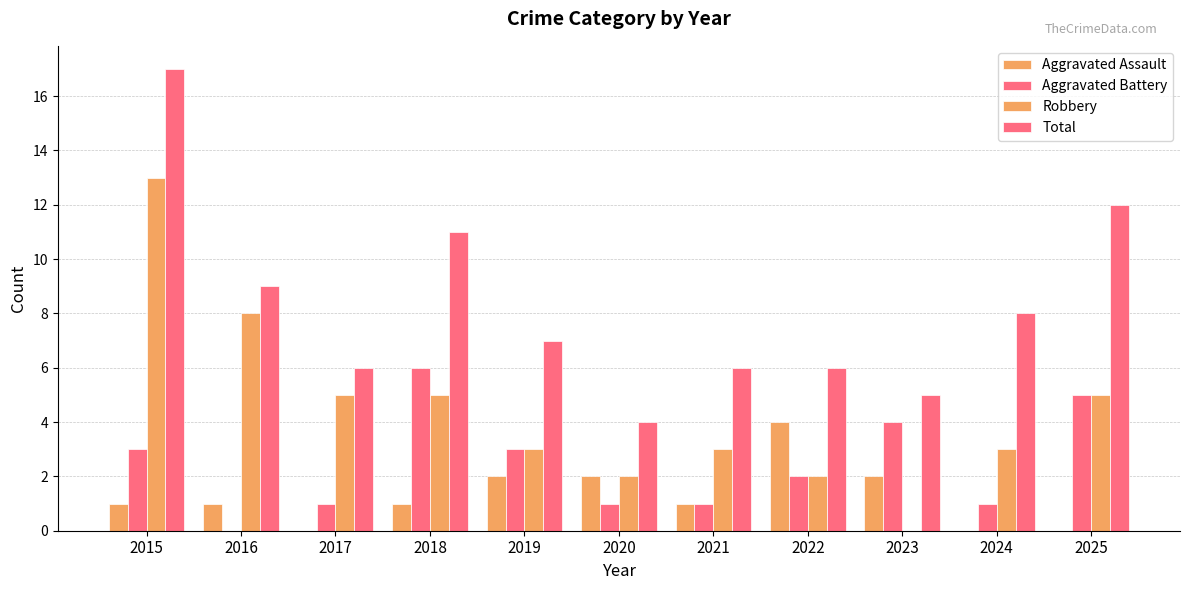

What is the difference between the maximum and second lowest values in the Robbery series?

11